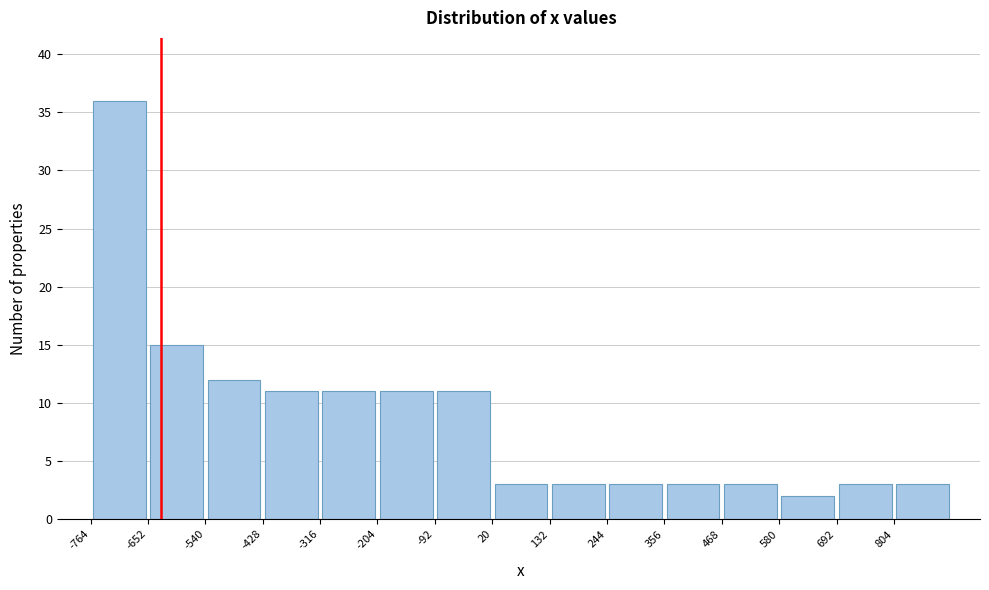

How tall is the bar that spans -660 to -540 on the x-axis? Neither the bar edges nor the heights are printed on the chart, so give them approximately, as read against the axes.

15